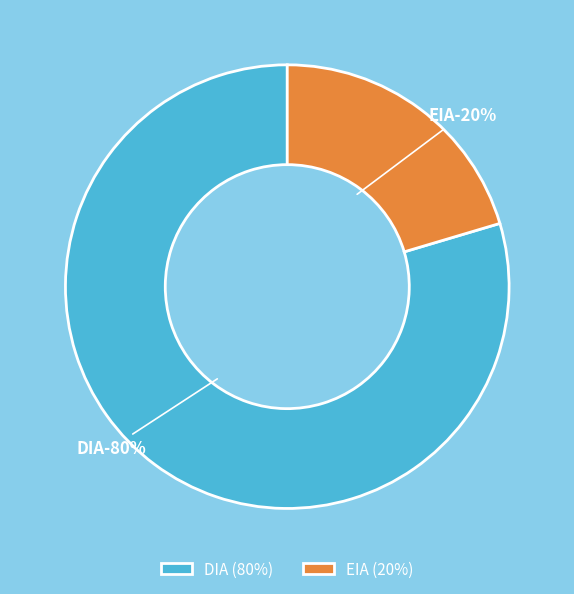

What percentage is the DIA slice, to the nearest percent?

80%